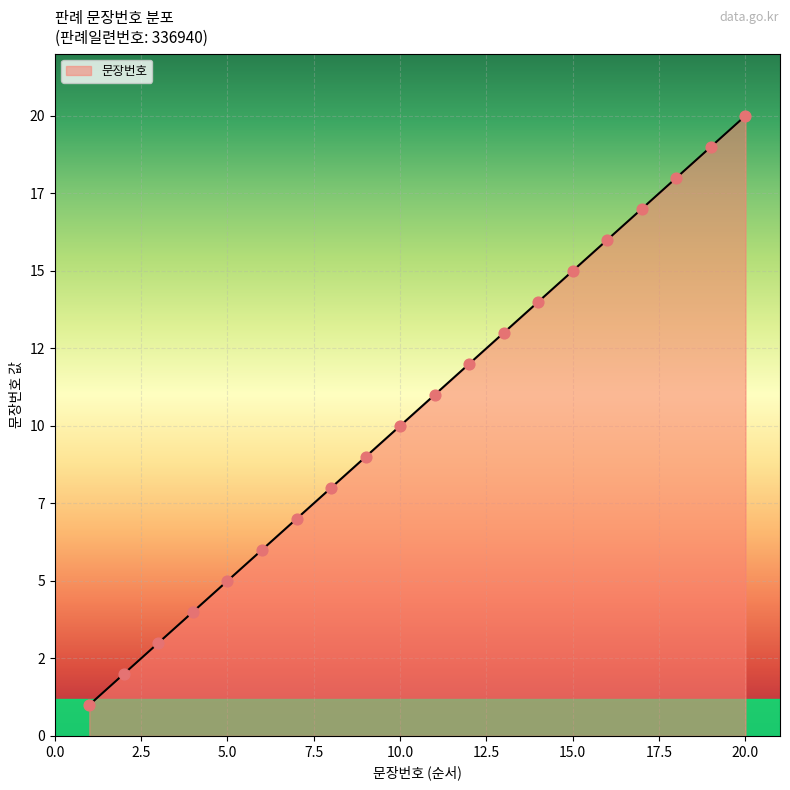

Does the chart have visible grid lines?

Yes